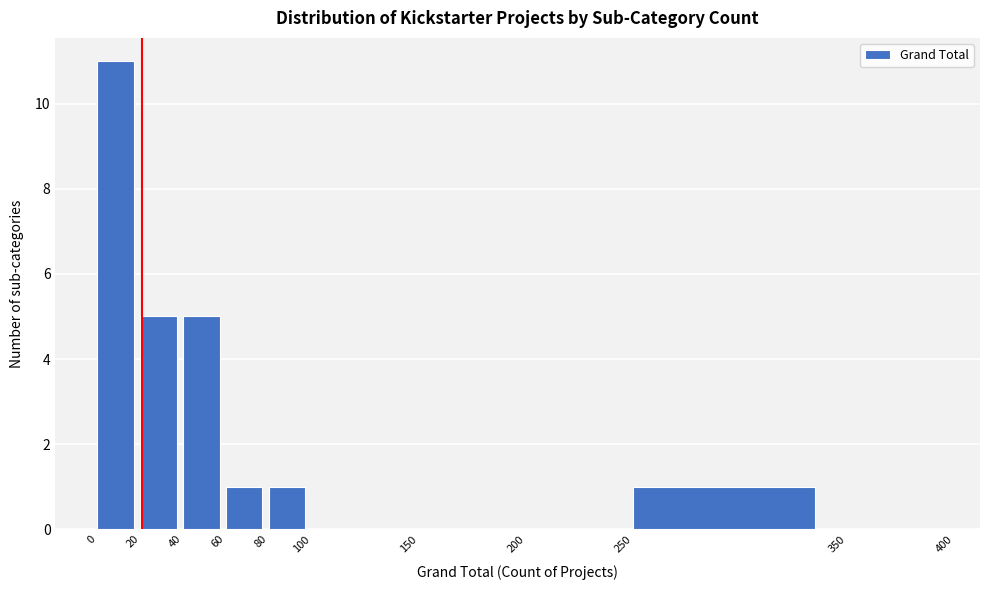

Over which range of the x-axis is the bar tallest?

0 to 20